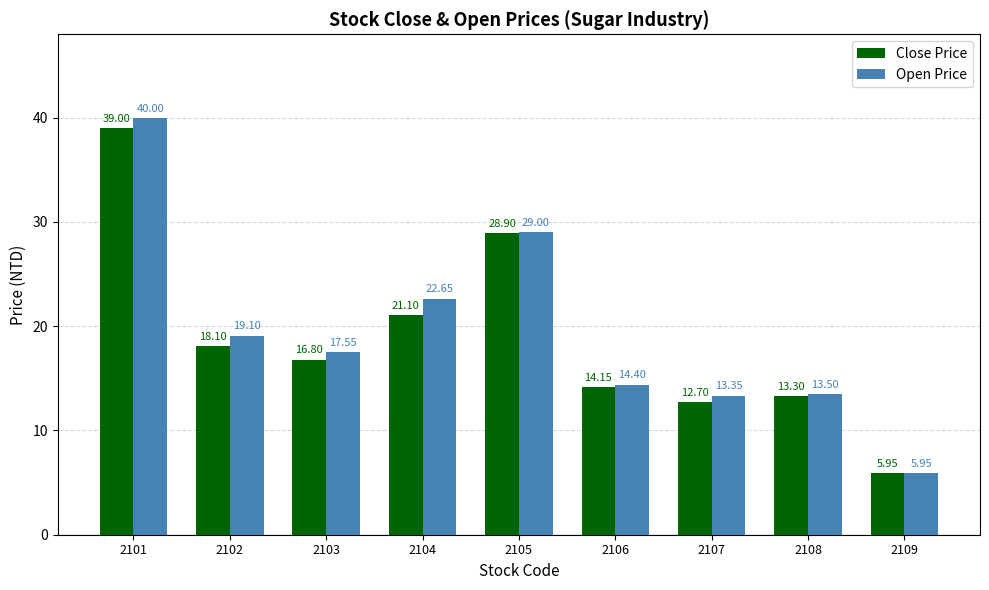

What is the sum of the Open Price values at 2108 and 2105?

42.5